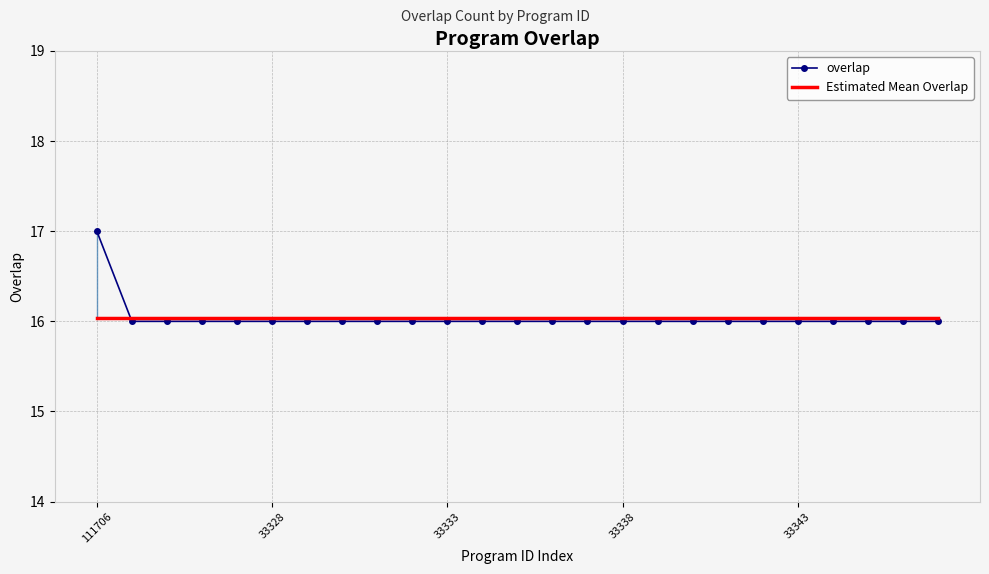

Between 24 and 17, which is larger?

24